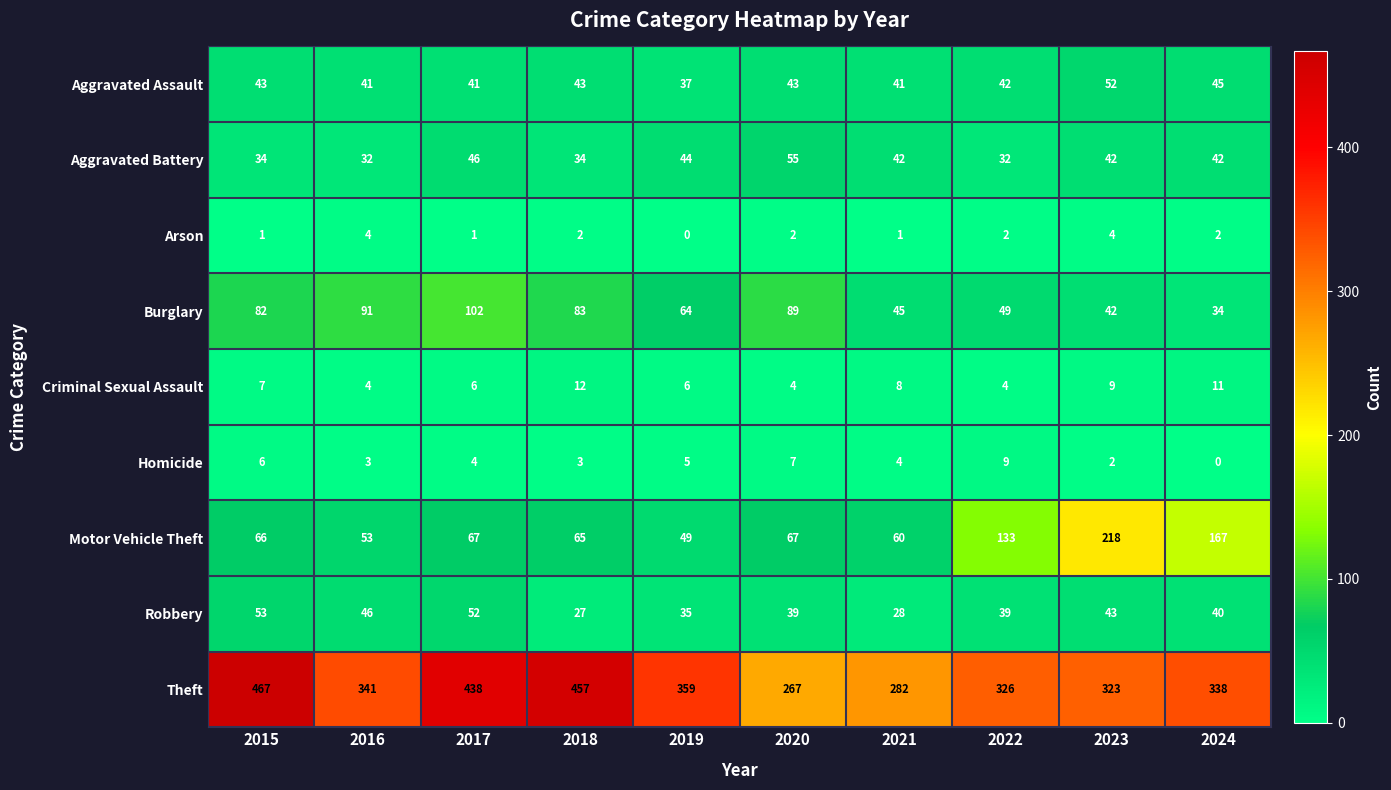

What is the sum of the Burglary values at 2024 and 2021?

79